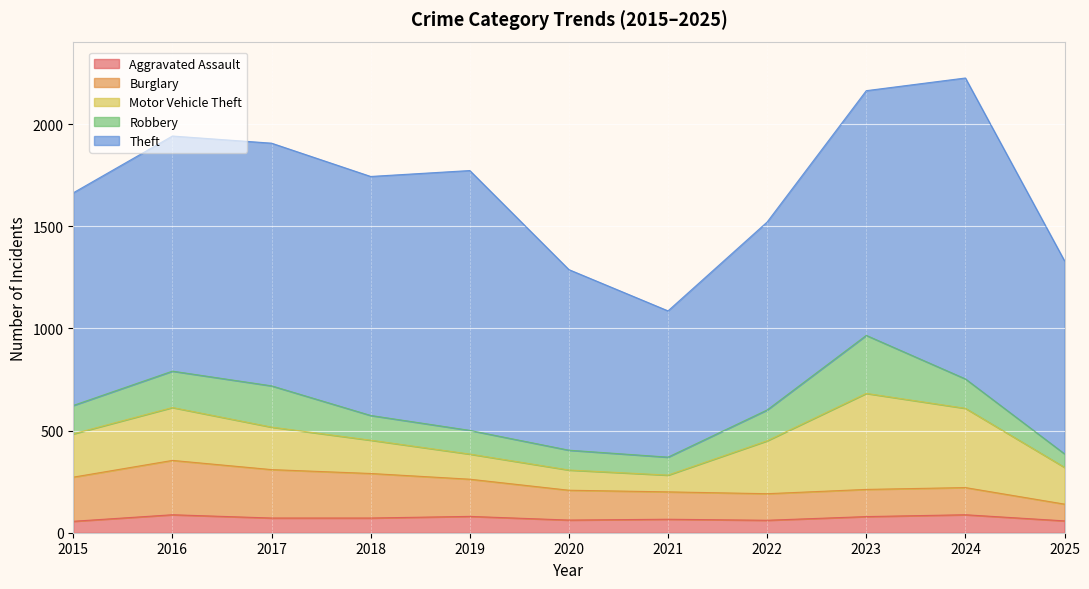

What is the maximum value for Robbery?

284